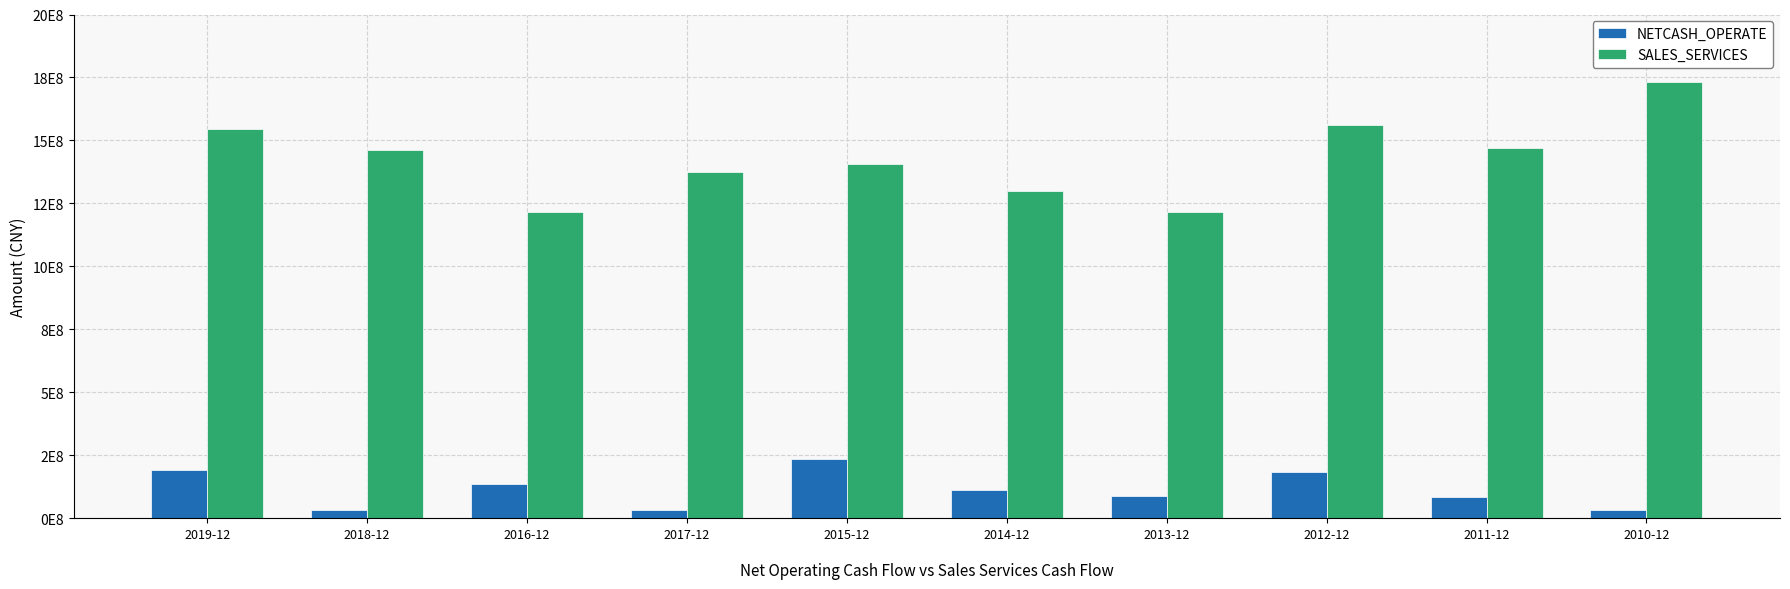

What are all the series names shown in the legend?

NETCASH_OPERATE, SALES_SERVICES